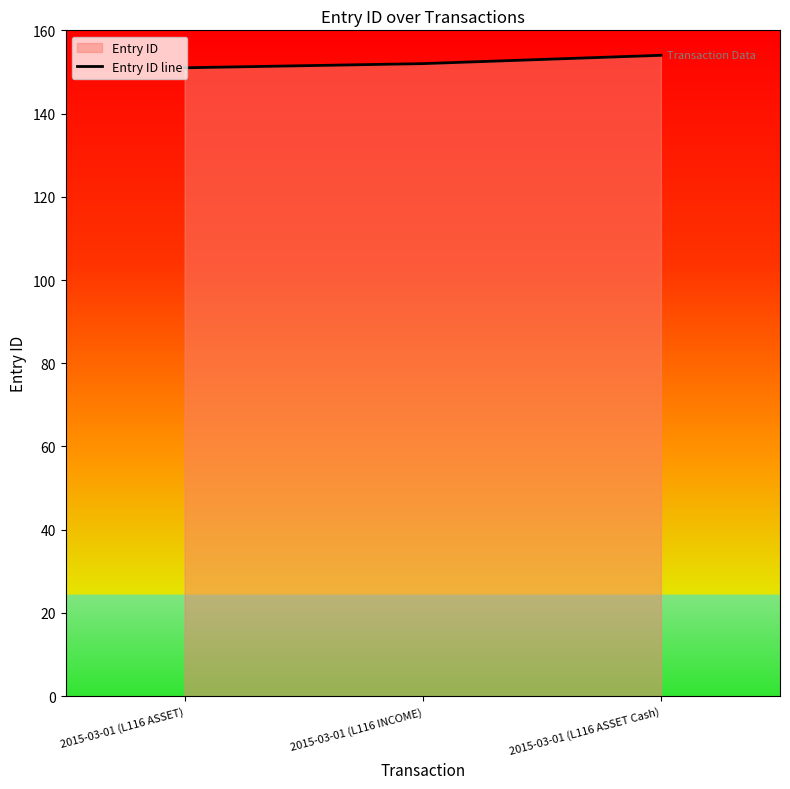

Count the values in the range 151 to 154.

3